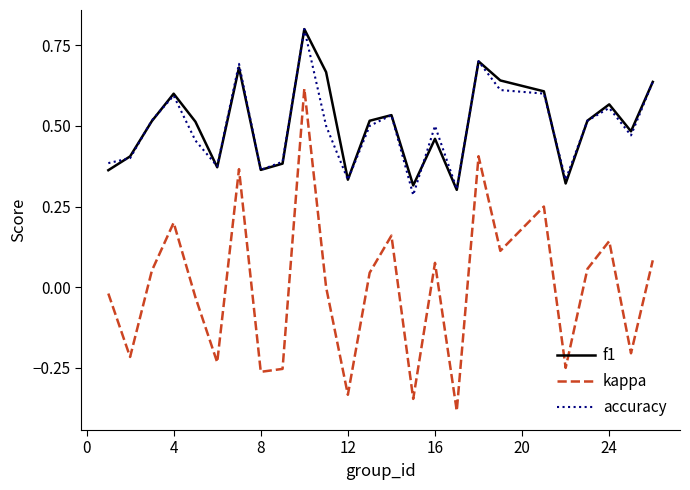

What is the greatest value displayed?

0.8